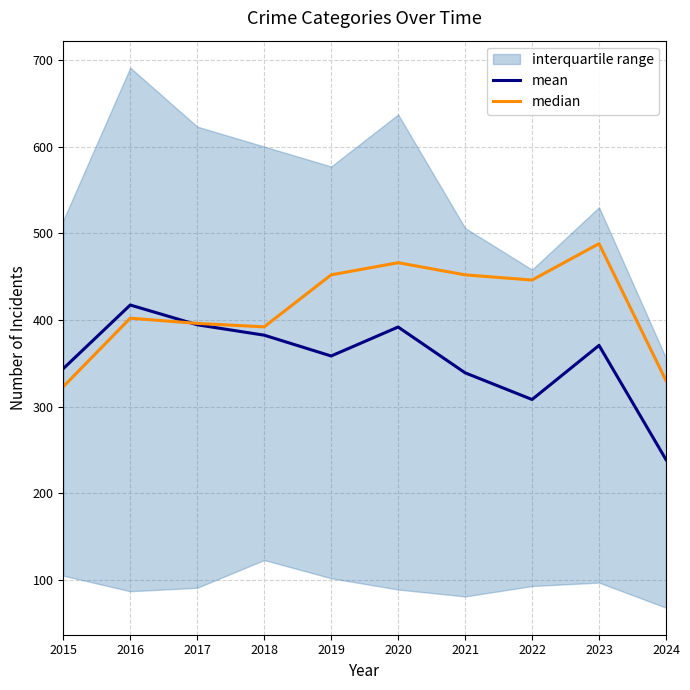

List the series in order of their overall mean, lowest first.

mean, median